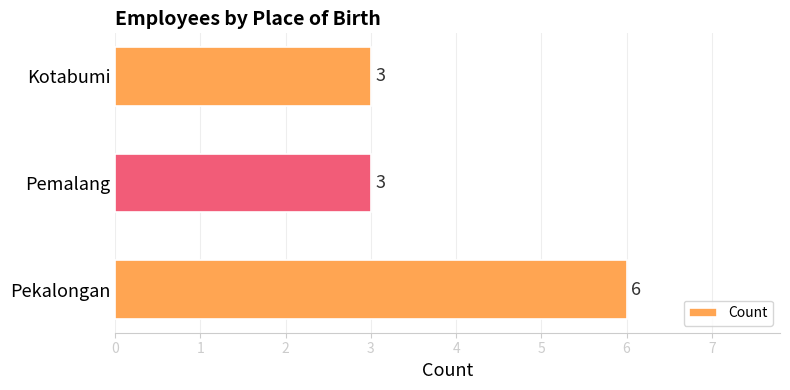

What is the change in value from Pekalongan to Pemalang?

-3